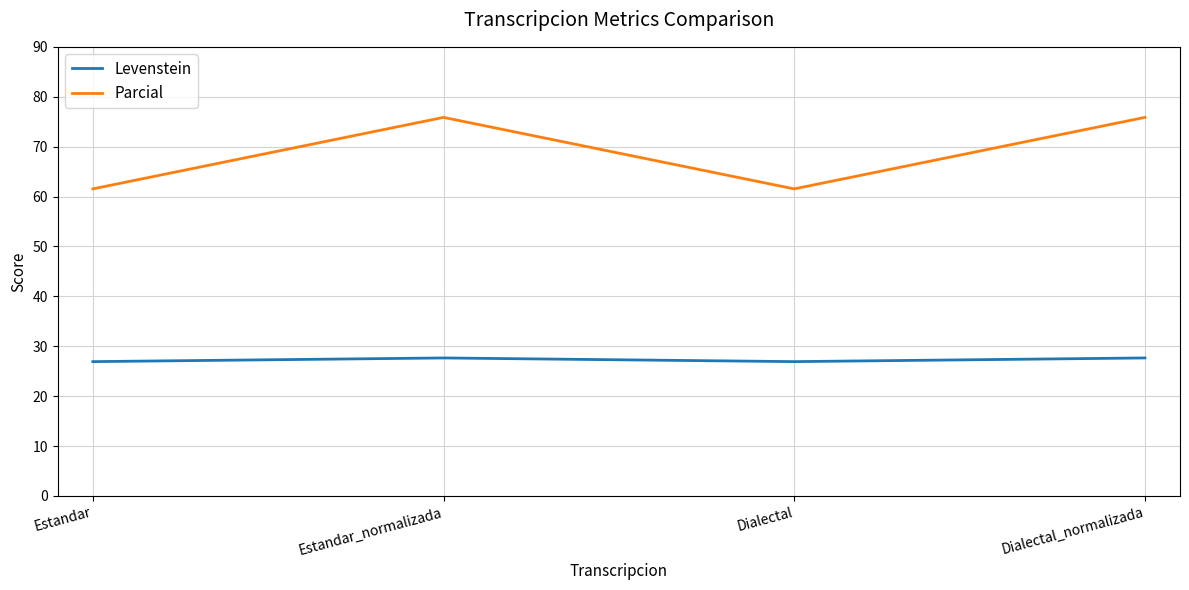

The Parcial series shows 16.9 at Dialectal_normalizada. True or false?

False